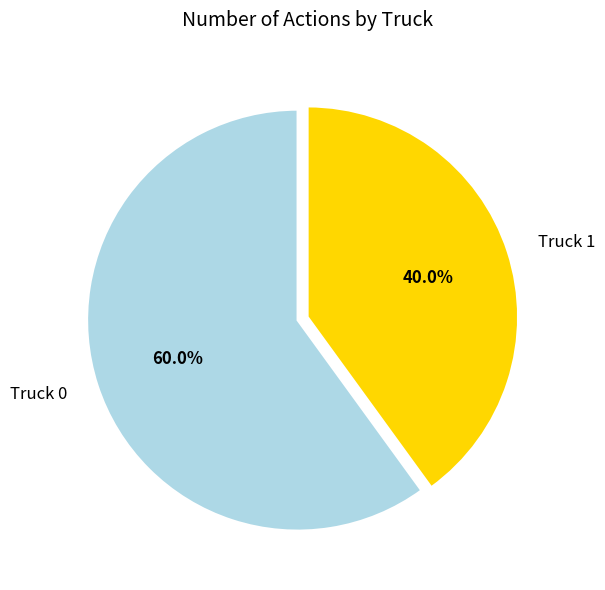

To the nearest percent, what is the difference between the Truck 1 and Truck 0 slice percentages?

20%